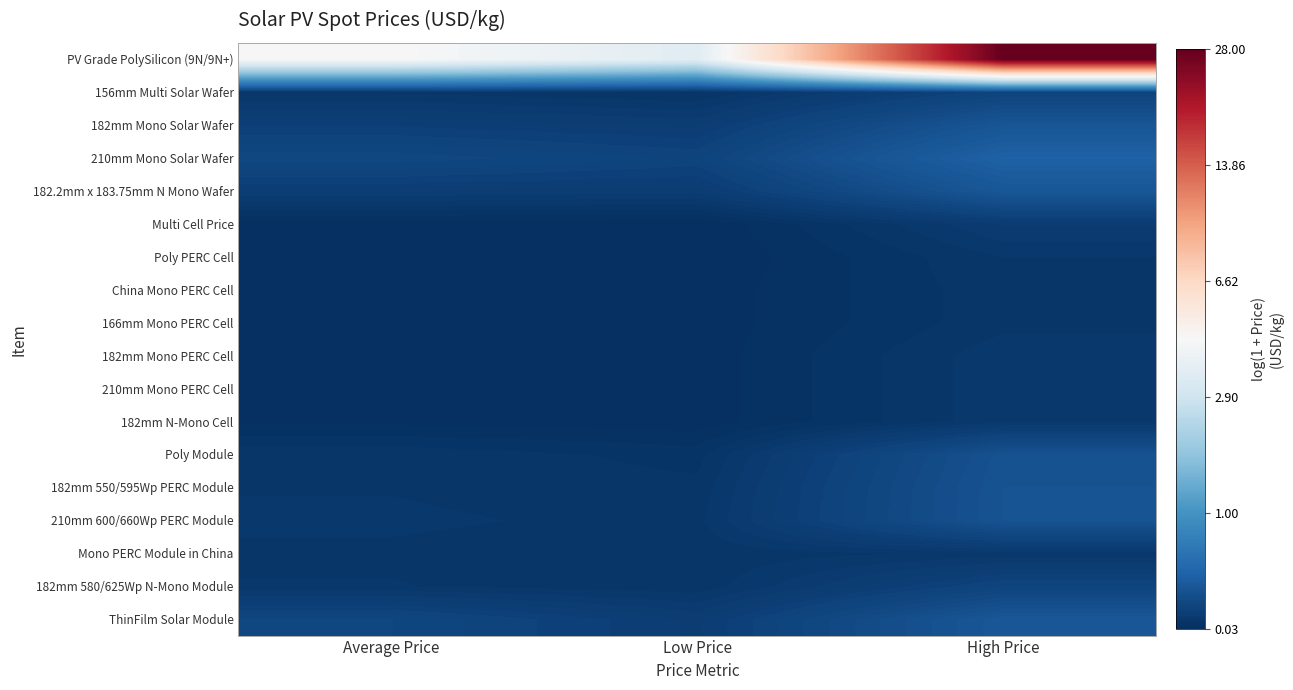

Which series has the largest range (max minus min)?

PV Grade PolySilicon (9N/9N+)